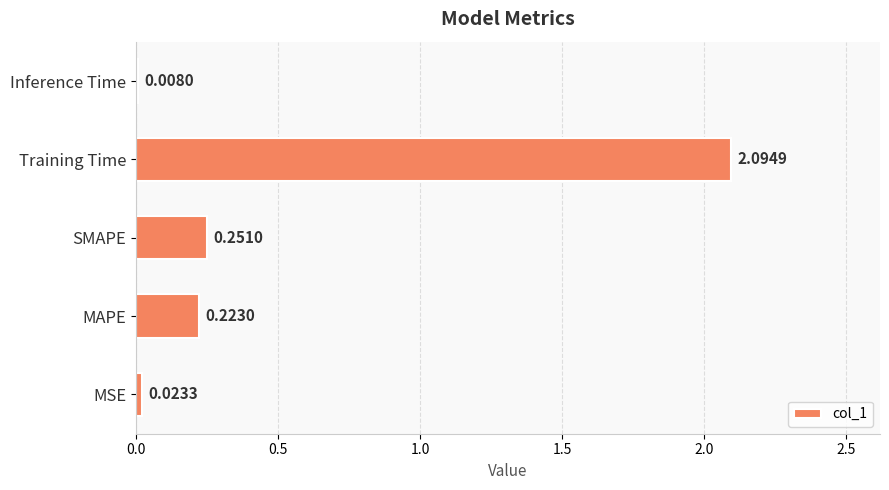

What is the difference between the maximum and second lowest values?

2.1